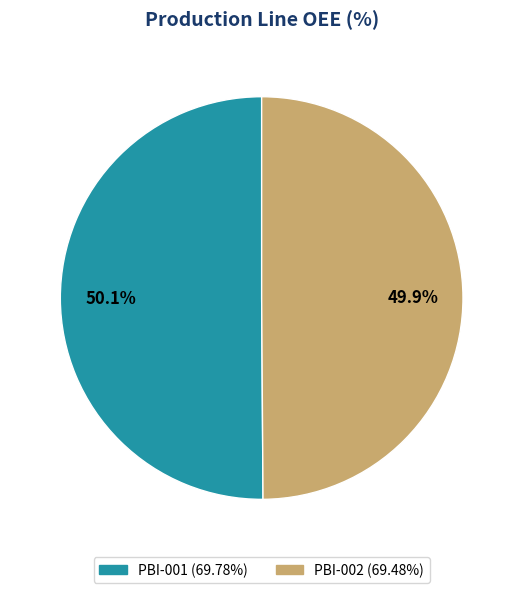

What is the ratio of the value at PBI-002 to the value at PBI-001?

1.0